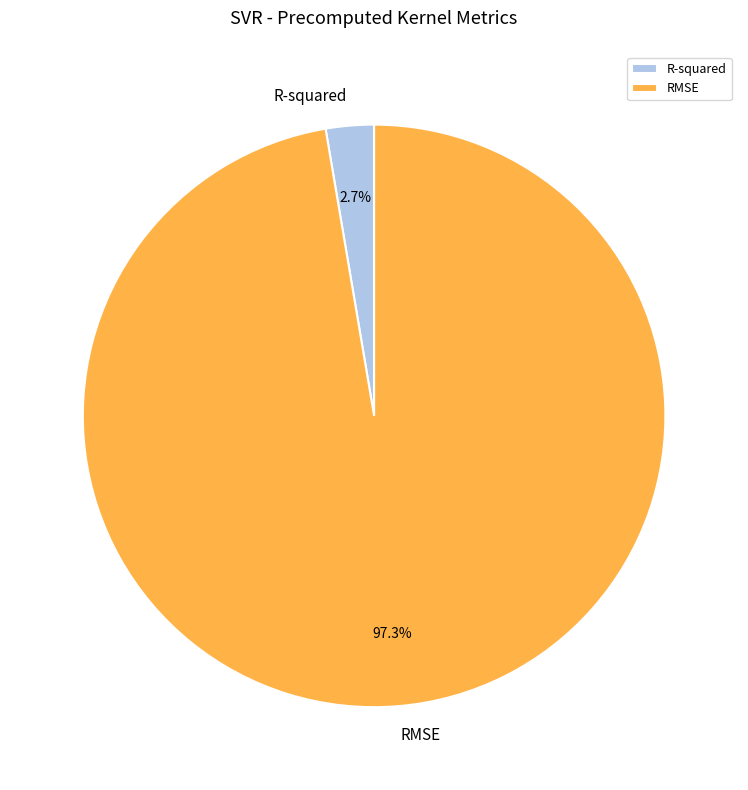

Rank the categories by value from highest to lowest.

RMSE, R-squared